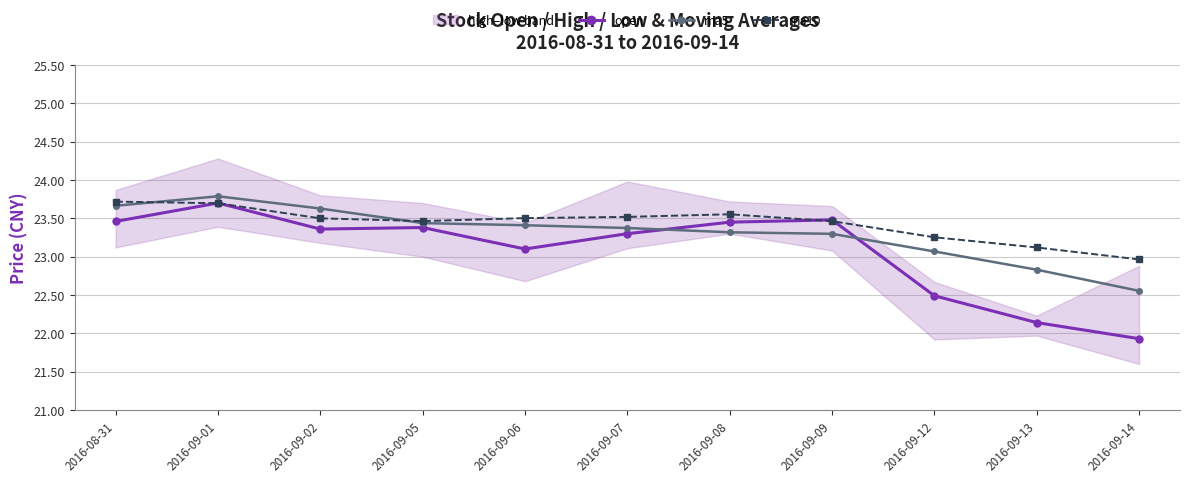

At how many categories does at least one series exceed 22?

11